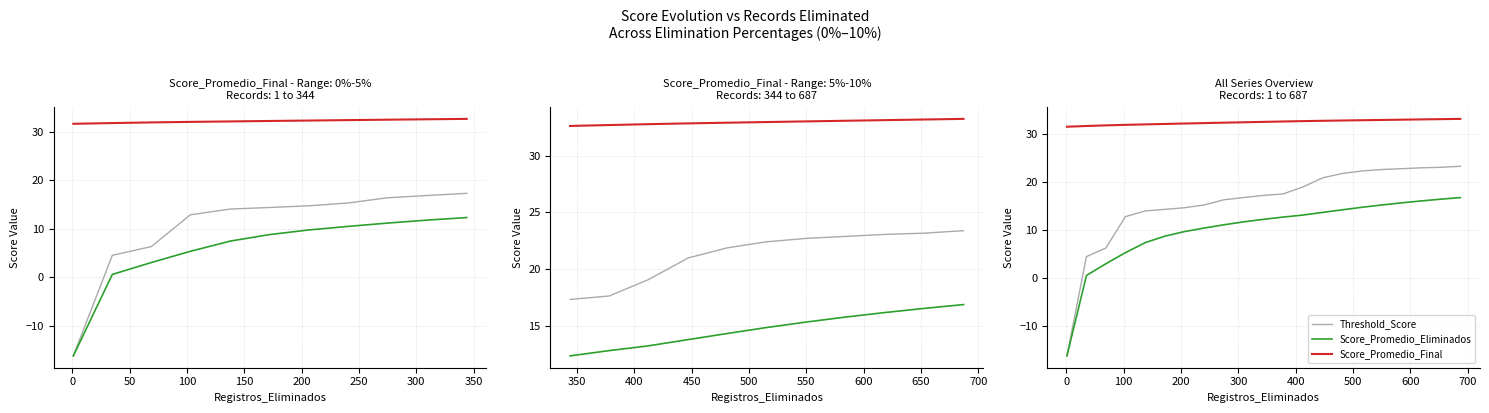

What is the greatest value displayed?

33.2